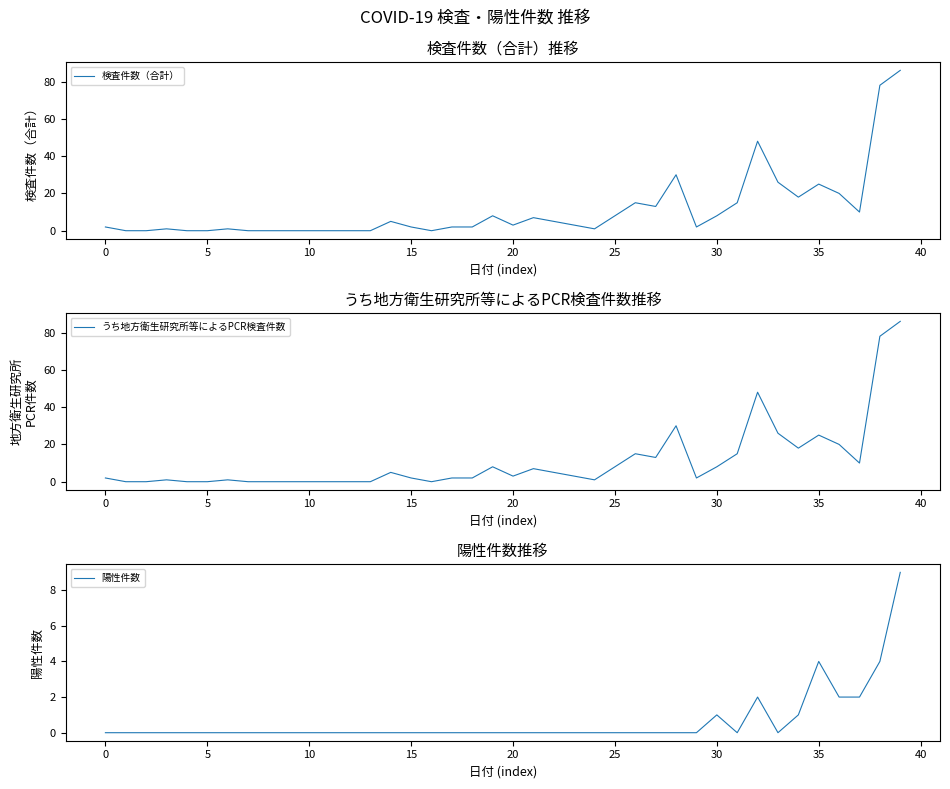

True or false: 陽性件数 has more than 1 interior local peaks.

True